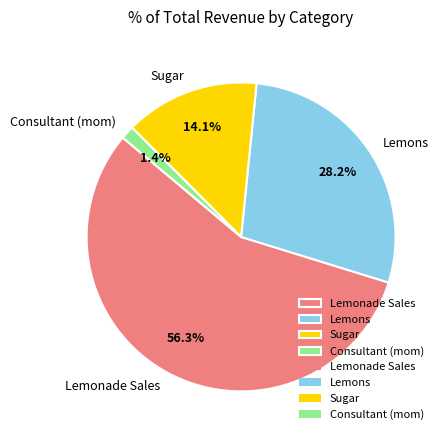

Is it true that Consultant (mom) is 1% of the pie?

True